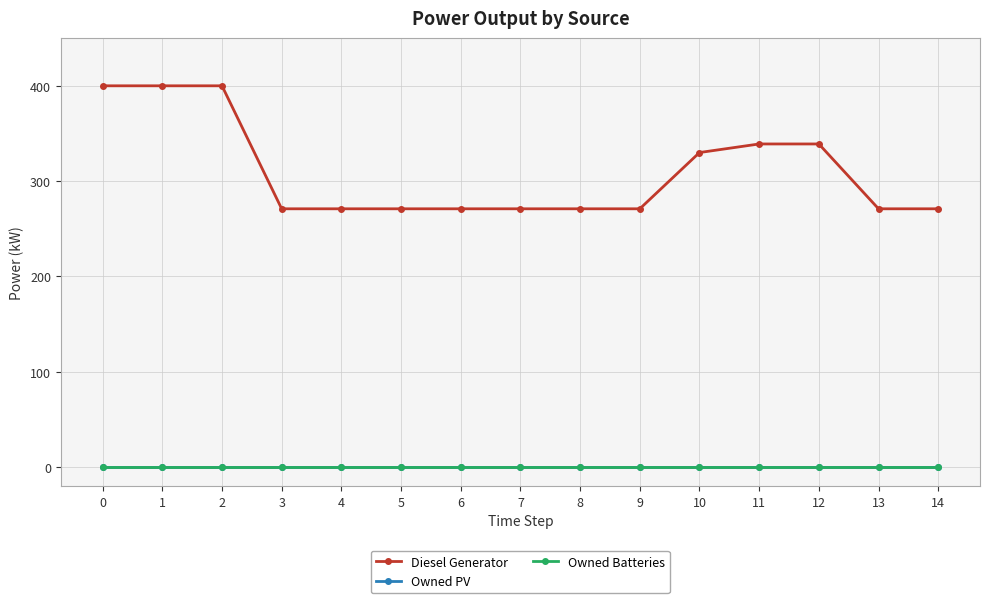

Which has a higher value, 12 or 7?

12